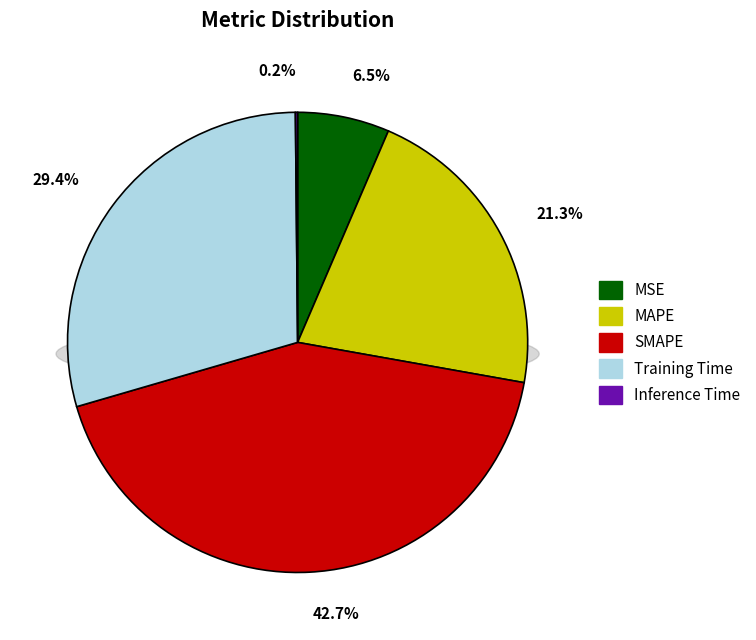

Count the number of slices in the pie.

5